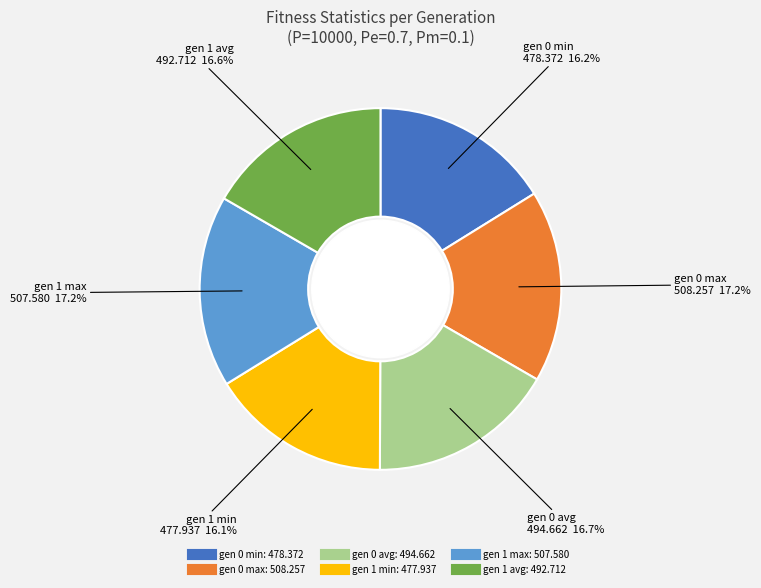

What percentage is the gen 0 max slice, to the nearest percent?

17%